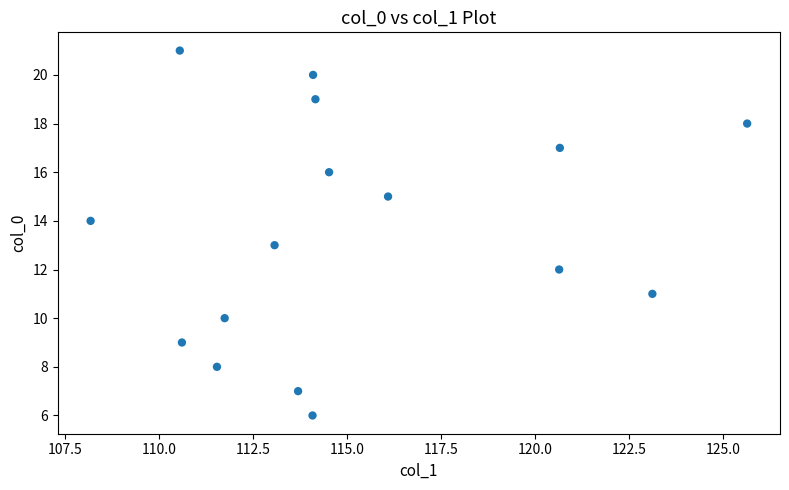

What is the range of Y values (max minus min)?

15